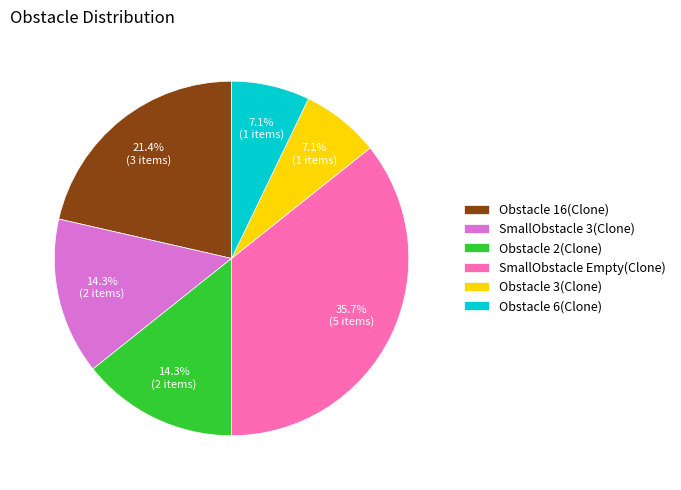

How many segments does this pie chart have?

6